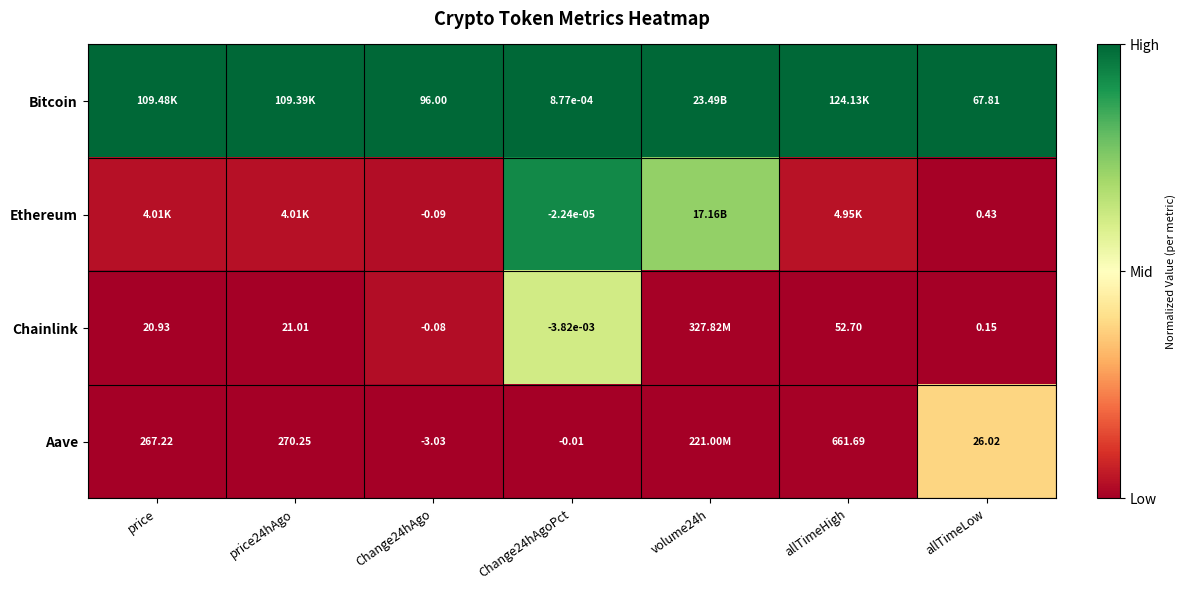

Between Change24hAgo and allTimeLow, which is larger?

Change24hAgo